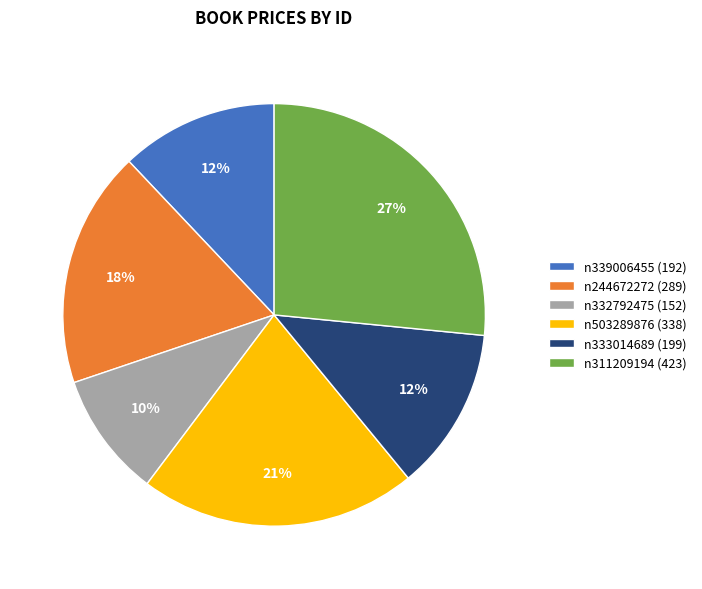

To the nearest percent, what is the average slice percentage?

17%